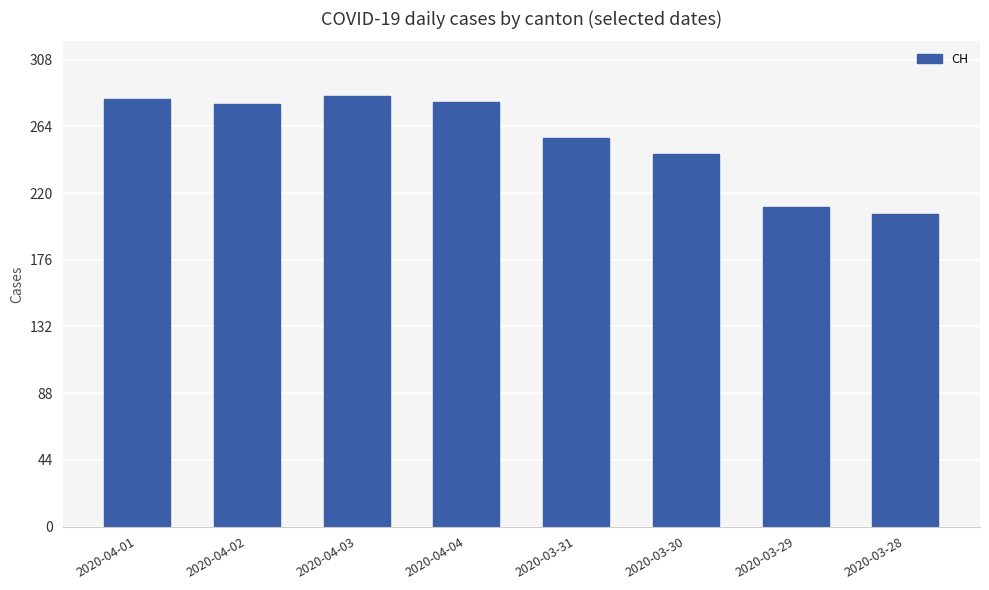

Where is the data nearest to the value 245?

2020-03-30